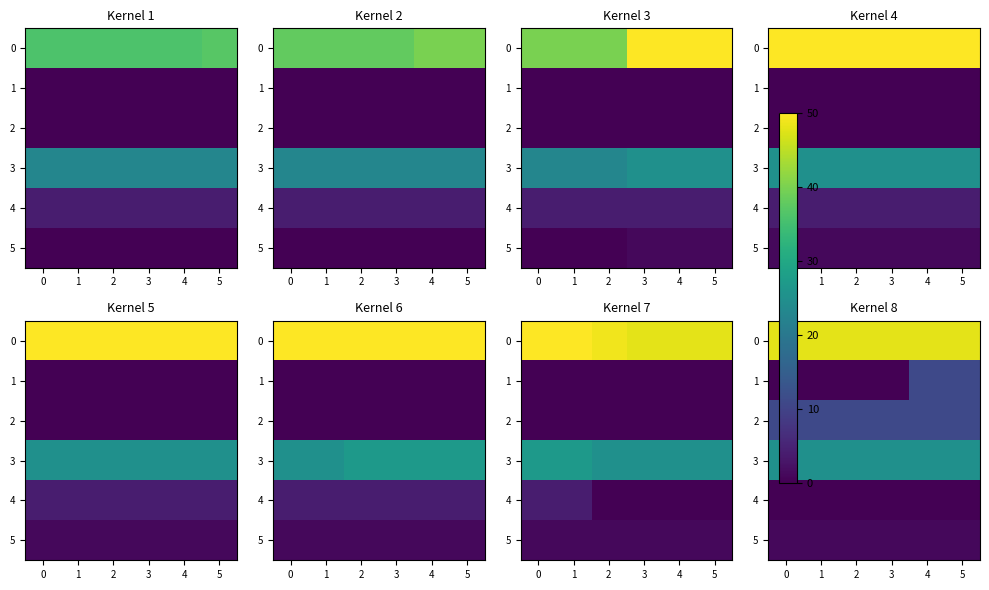

Between 2 and 5, which is larger?

2